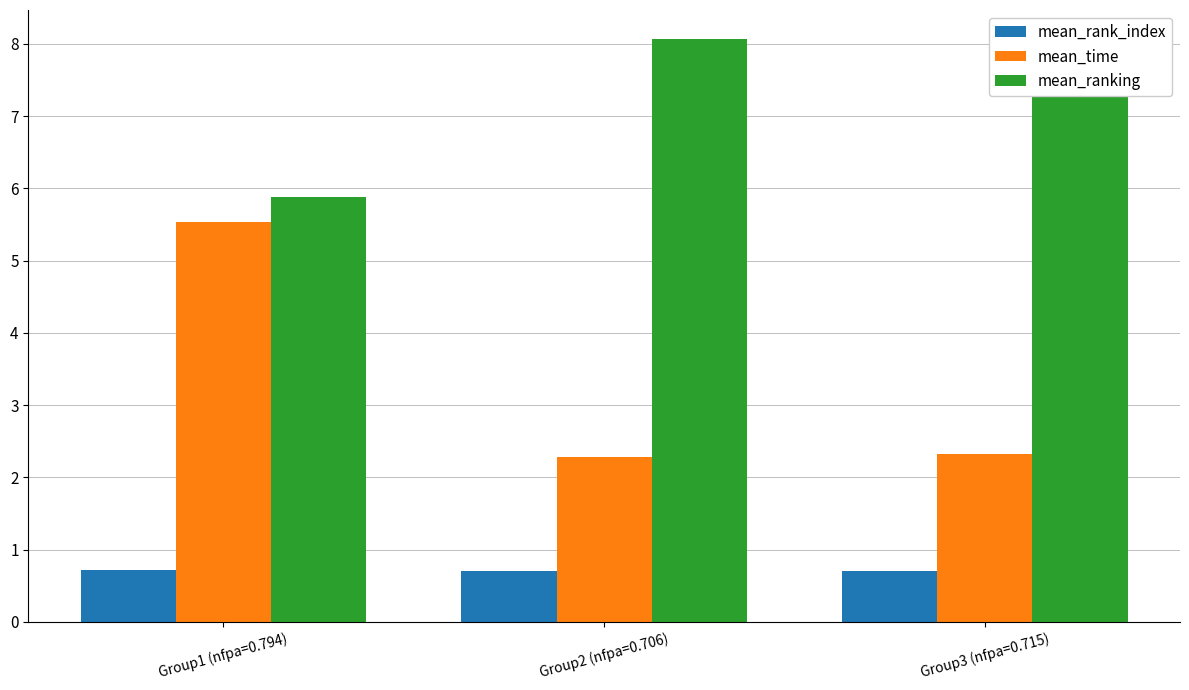

What is the label of the 2nd bar from the right?

Group2 (nfpa=0.706)